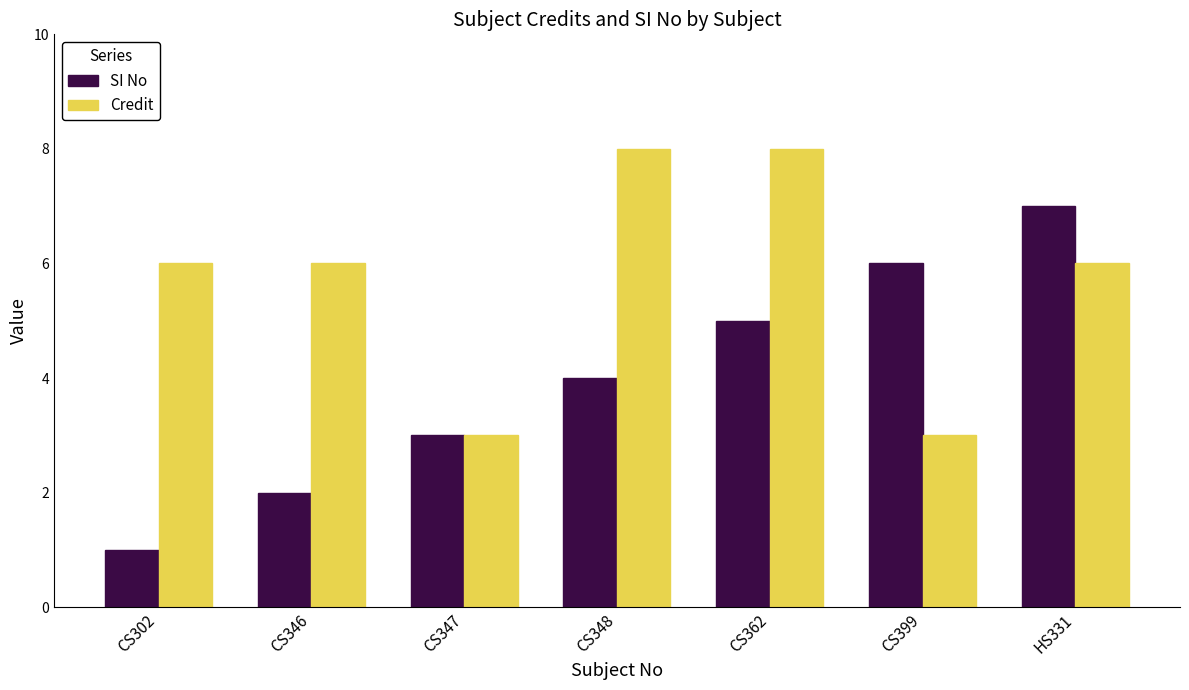

At which label does SI No reach its minimum?

CS302